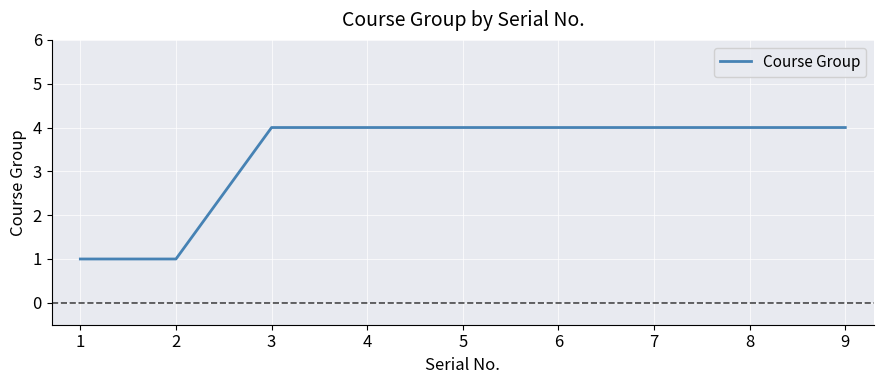

What is the approximate value at 5?

4